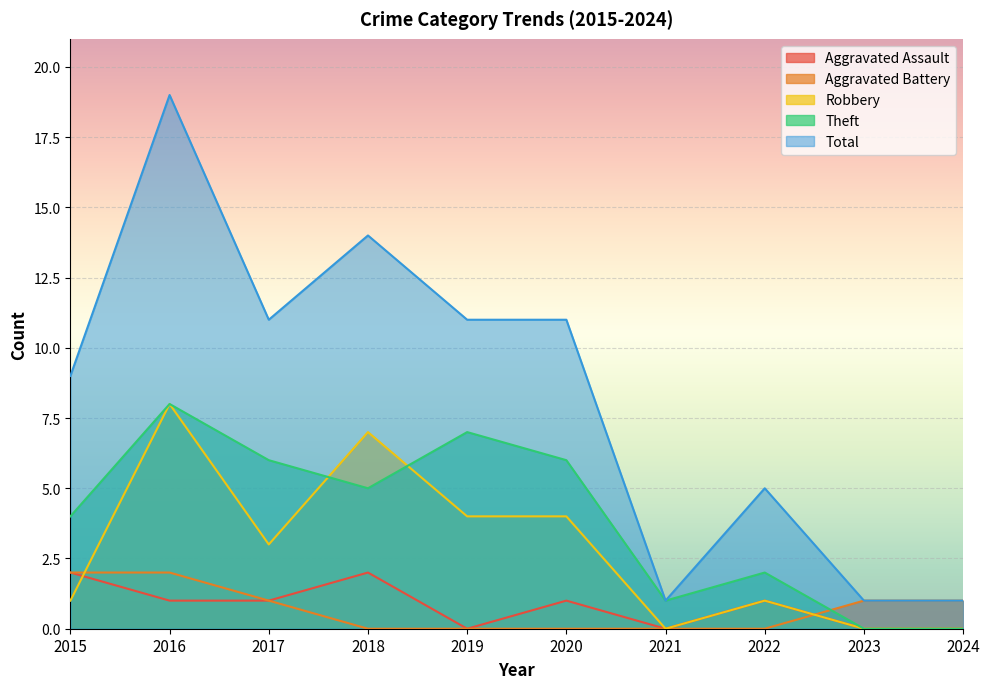

True or false: Total has more than 1 interior local peaks.

True